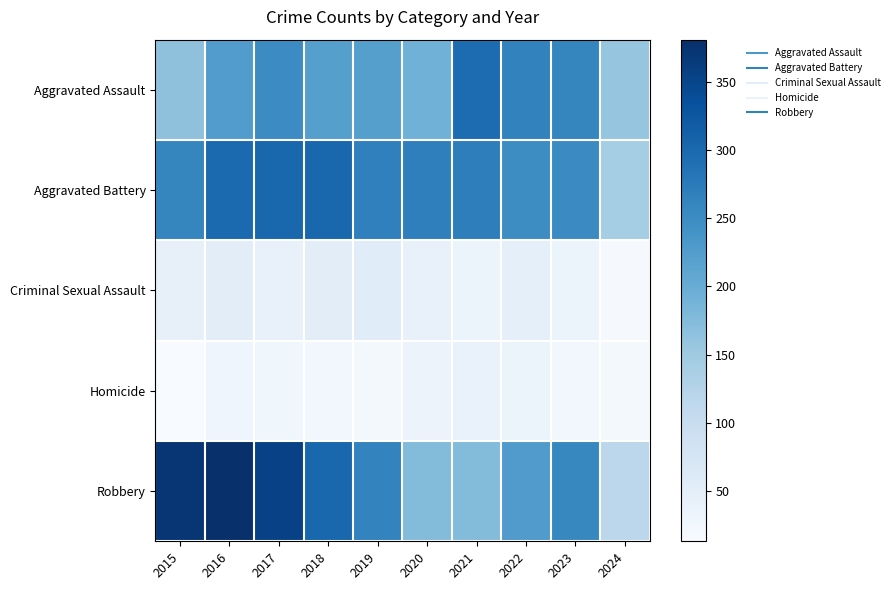

Which series changed the most between 2016 and 2019?

Robbery